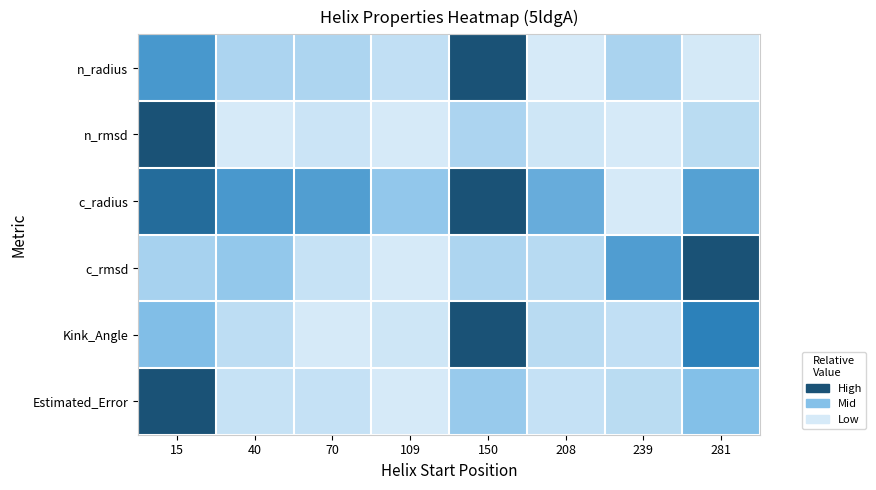

Reading left to right, what are all the values shown in this chart?

n_radius: 15=0.6	40=0.2	70=0.2	109=0.1	150=1.0	208=0.0	239=0.2	281=0.0
n_rmsd: 15=1.0	40=0.0	70=0.0	109=0.0	150=0.2	208=0.0	239=0.0	281=0.1
c_radius: 15=0.8	40=0.6	70=0.5	109=0.3	150=1.0	208=0.4	239=0.0	281=0.5
c_rmsd: 15=0.2	40=0.3	70=0.1	109=0.0	150=0.2	208=0.1	239=0.5	281=1.0
Kink_Angle: 15=0.3	40=0.1	70=0.0	109=0.0	150=1.0	208=0.1	239=0.1	281=0.7
Estimated_Error: 15=1.0	40=0.1	70=0.1	109=0.0	150=0.3	208=0.1	239=0.1	281=0.3